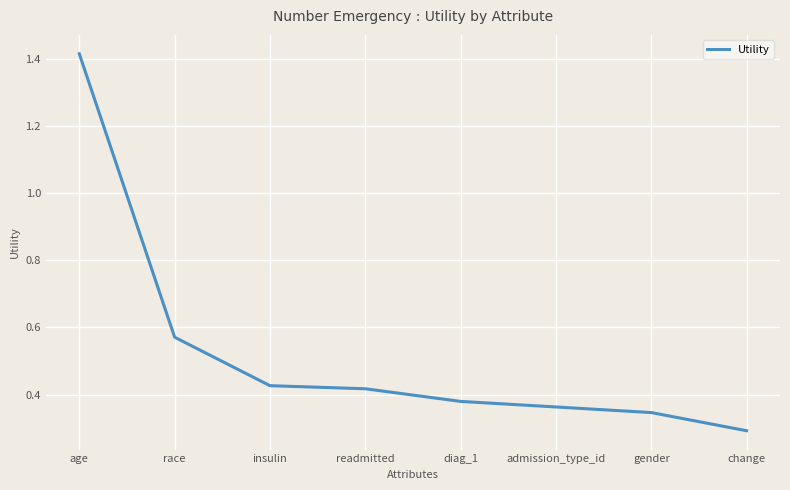

True or false: the data has more than 1 interior local peaks.

False